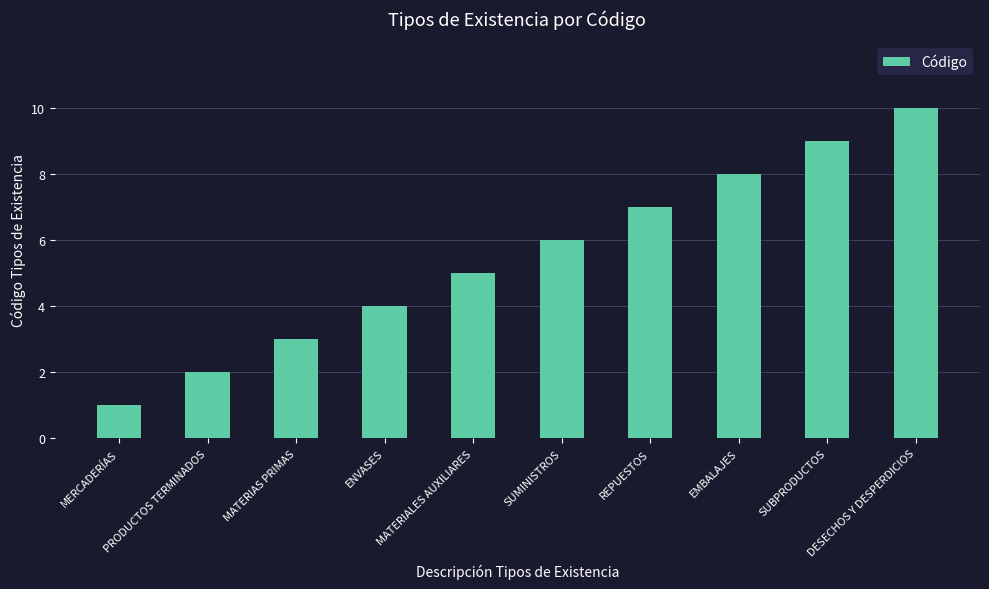

What position from the left is MATERIALES AUXILIARES?

5